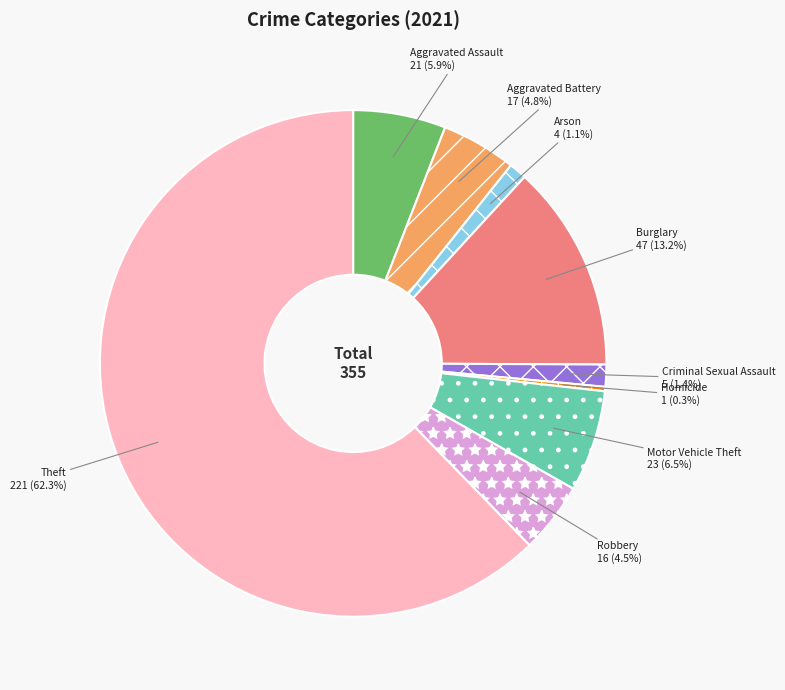

To the nearest percent, what is the difference between the largest and smallest slice percentages?

62%